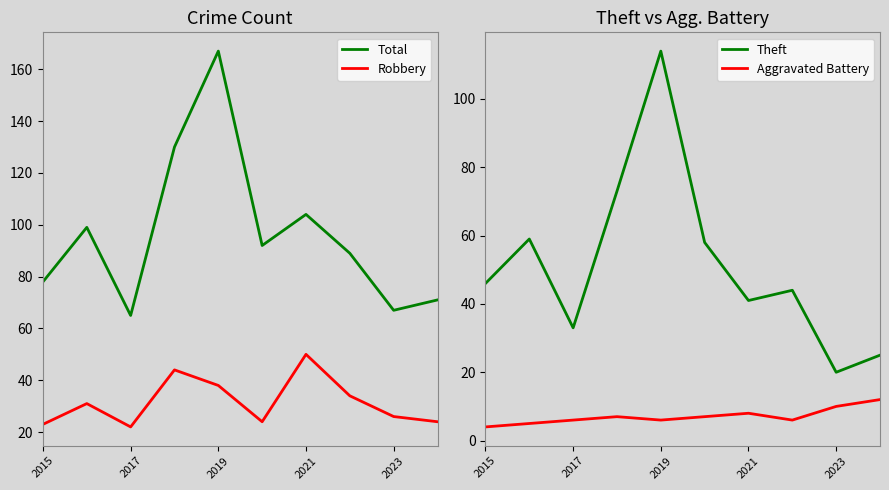

True or false: Robbery and Total intersect in this chart.

False